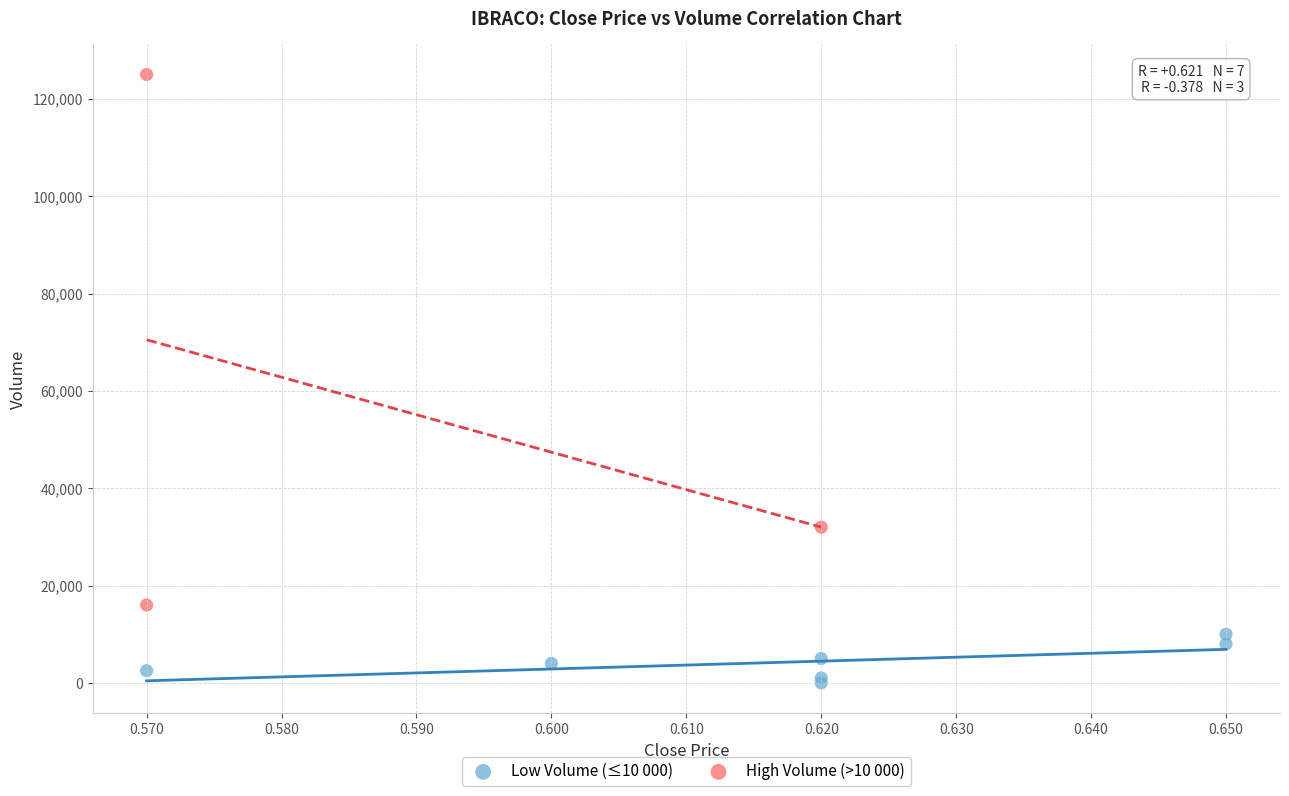

Which series contains the highest Y value?

High Volume (>10 000)